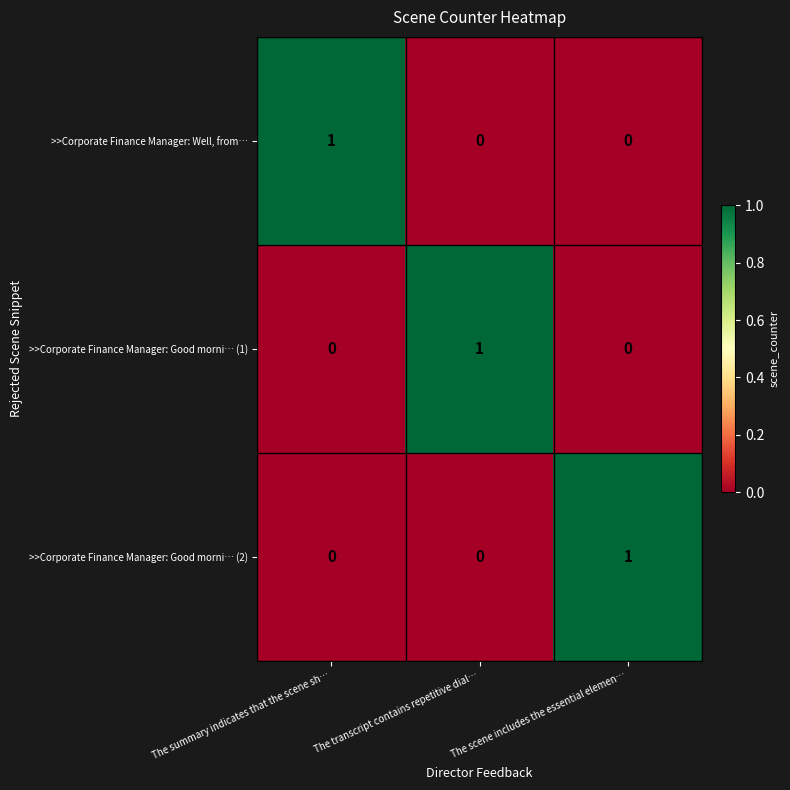

What is the greatest value displayed?

1